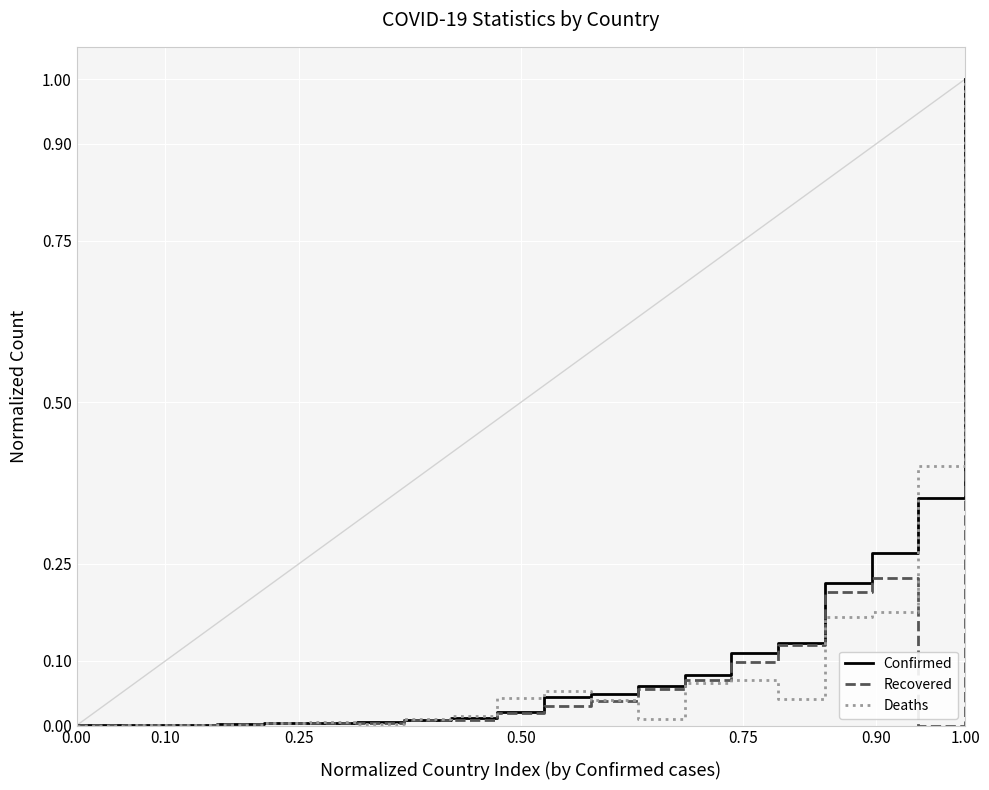

What is the greatest value displayed?

1.0